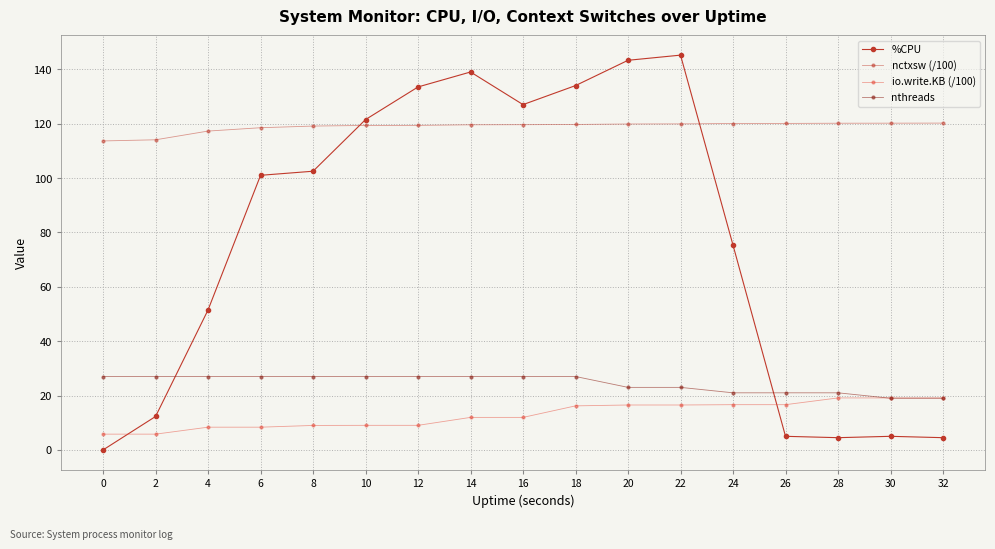

Rank the series at 4 from lowest to highest value.

io.write.KB (/100), nthreads, %CPU, nctxsw (/100)